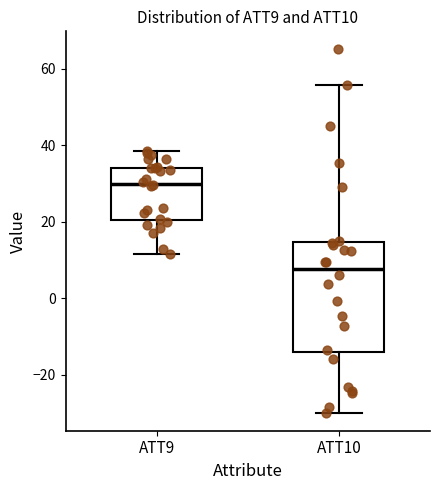

Reading left to right, read every box against the y-axis: the position of its median line, the range the box covers, and the ends of its whiskers. The values are not printed on the chart, so give them approximately, as read against the axis.

ATT9: median 30, box 20 to 34, whiskers 12 to 38
ATT10: median 8, box -14 to 14, whiskers -30 to 56